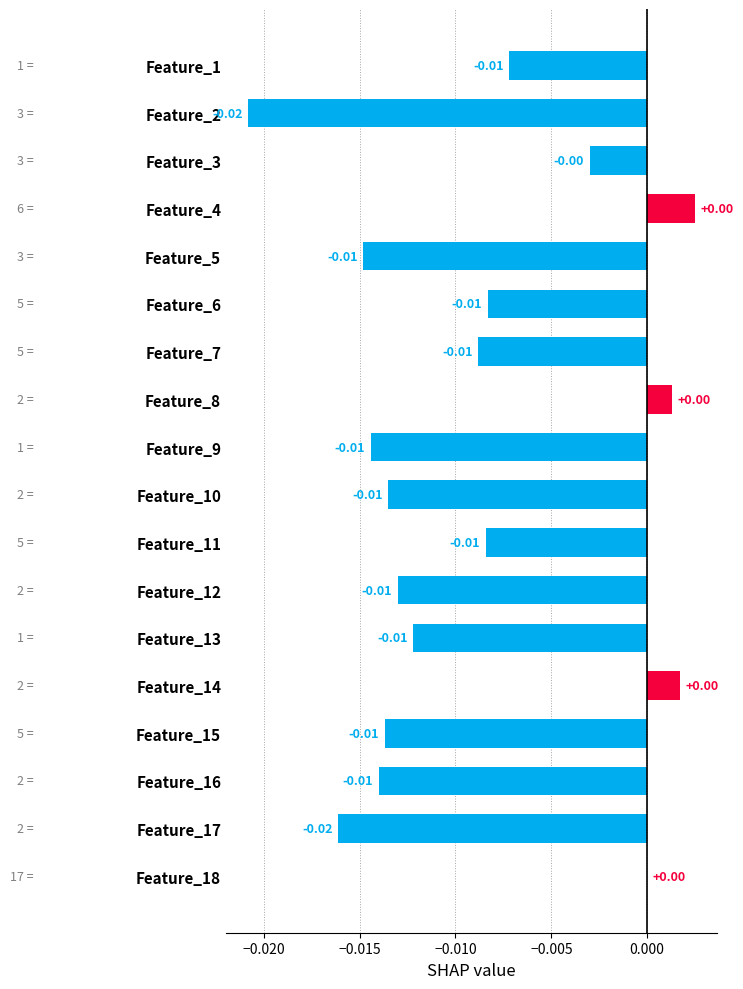

At how many categories does at least one series exceed 0?

3